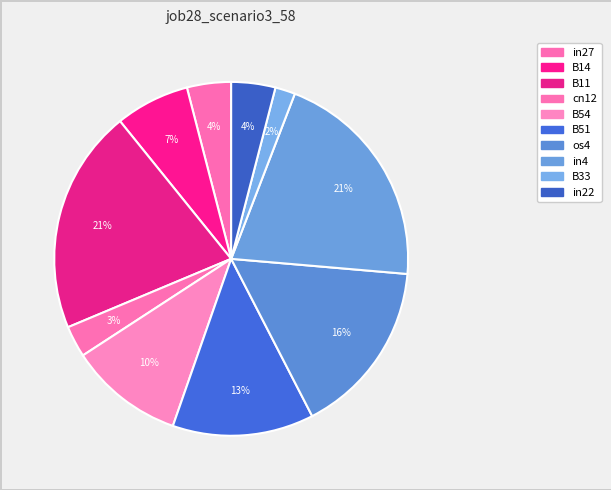

How many segments does this pie chart have?

10